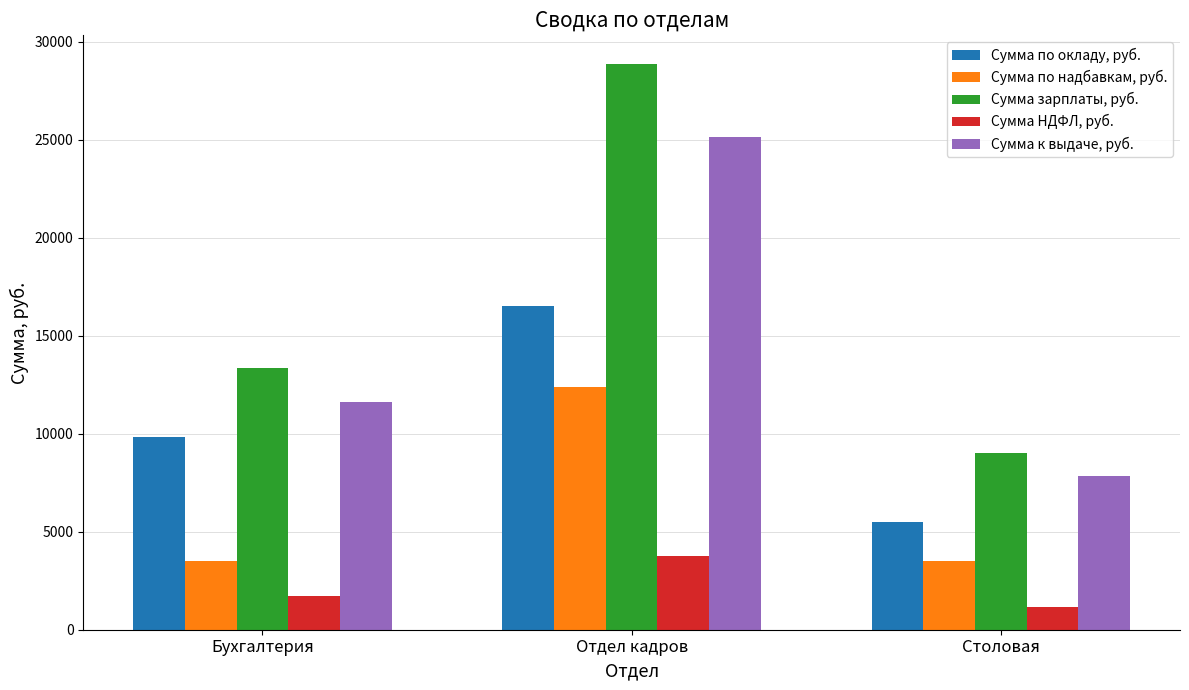

What is the difference between the maximum and second lowest values in the Сумма по окладу, руб. series?

6661.0